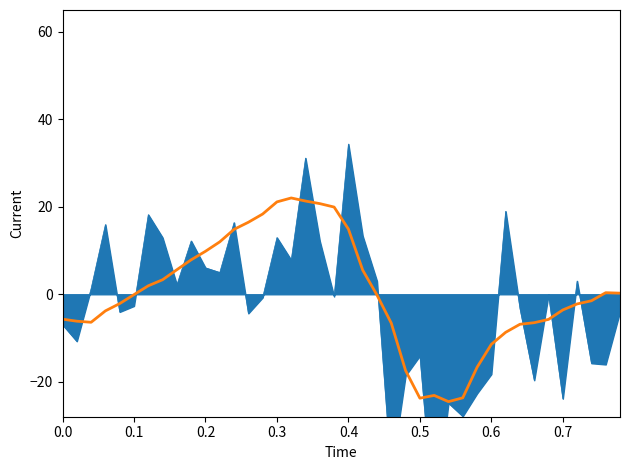

Reading right to left, transcribe all the data shown in this chart.

0.3	0.4	-1.5	-2.2	-3.6	-5.7	-6.5	-6.9	-8.7	-11.4	-16.7	-23.7	-24.5	-23.1	-23.8	-17.4	-6.6	-0.2	5.5	14.9	19.9	20.7	21.3	22.0	21.1	18.3	16.5	14.8	12.0	9.8	7.9	5.6	3.3	1.9	-0.1	-2.1	-3.8	-6.4	-6.2	-5.7